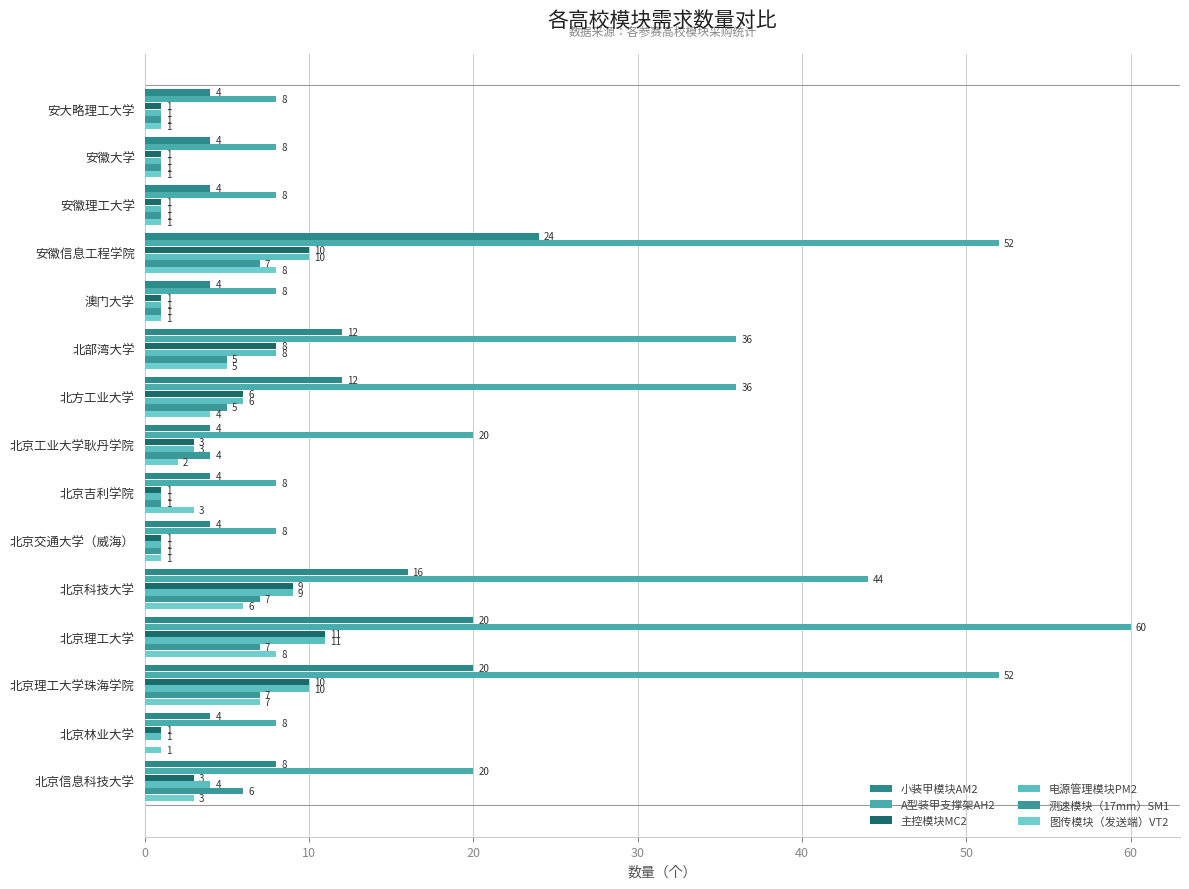

What is the value of the A型装甲支撑架AH2 bar at the 2nd from the left?

8